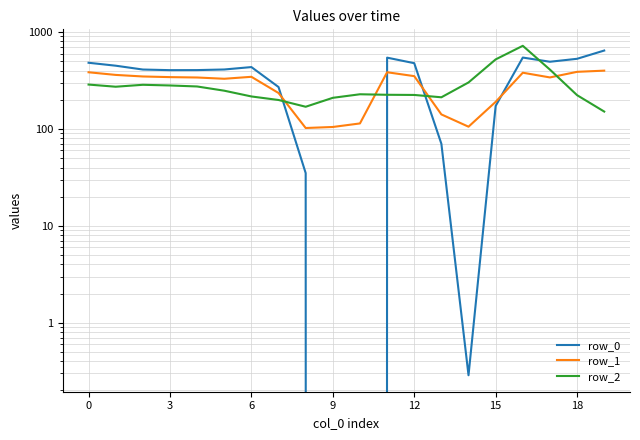

What is the label of the 14th point from the left?

13